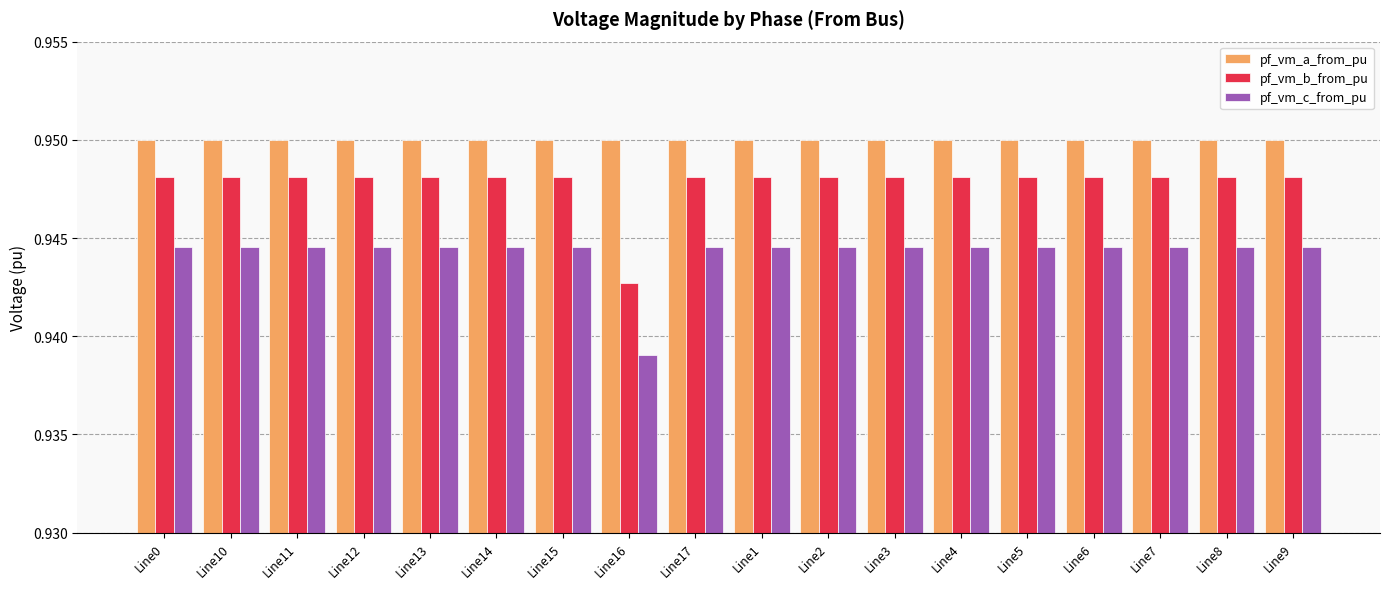

Which series has the largest range (max minus min)?

pf_vm_c_from_pu